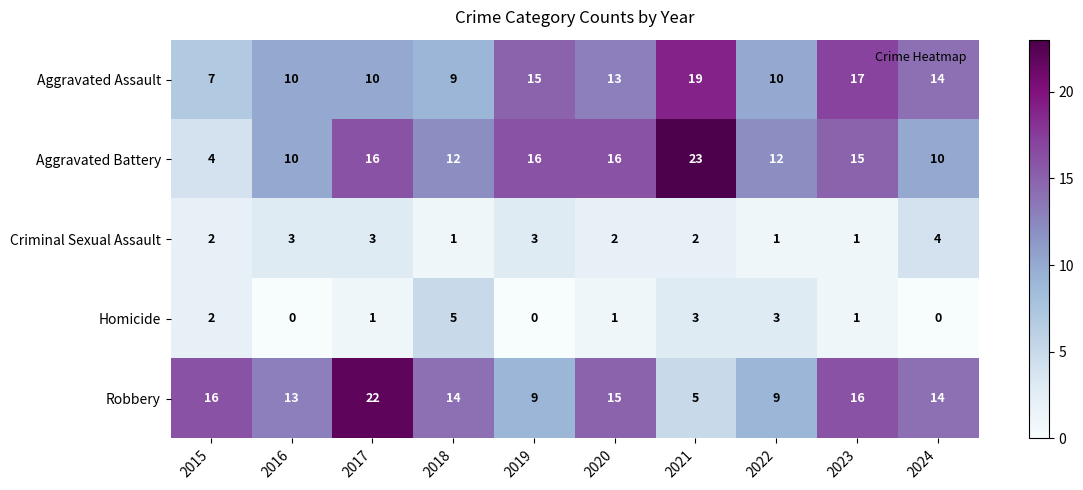

At how many categories does at least one series exceed 6?

10